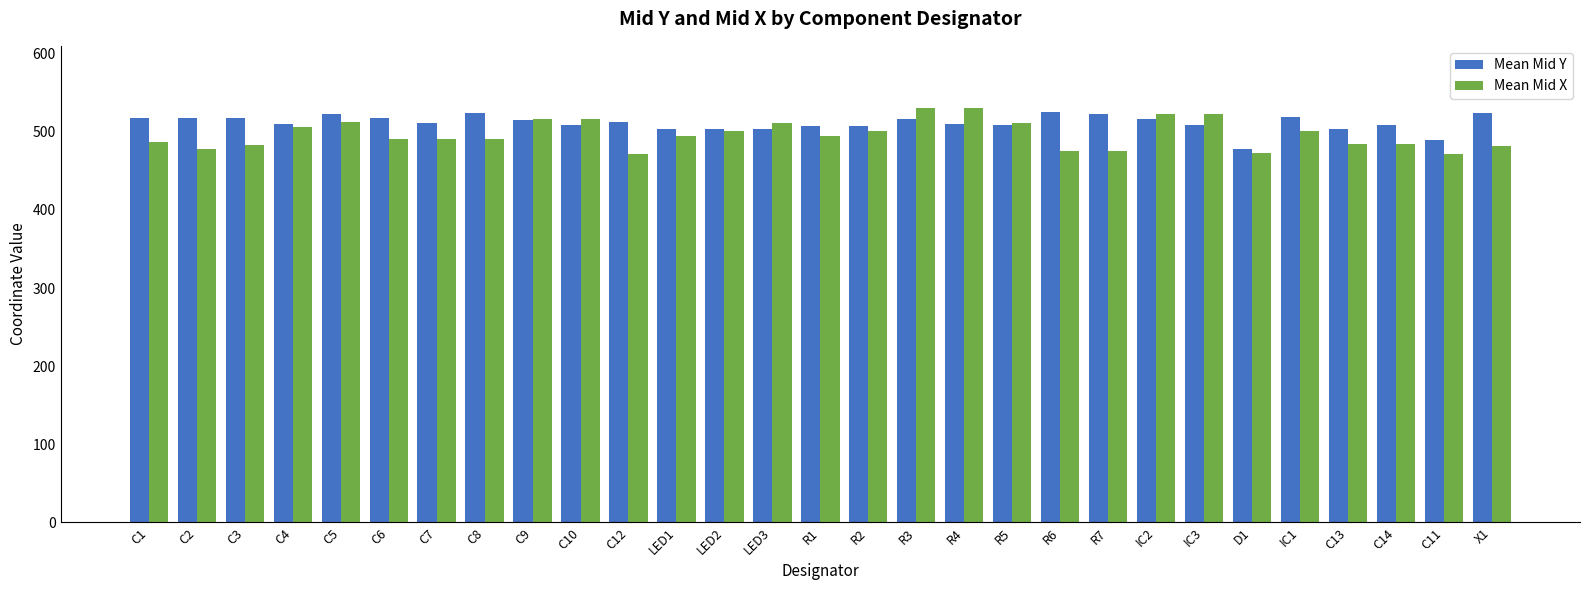

What is the maximum value for Mean Mid Y?

525.9